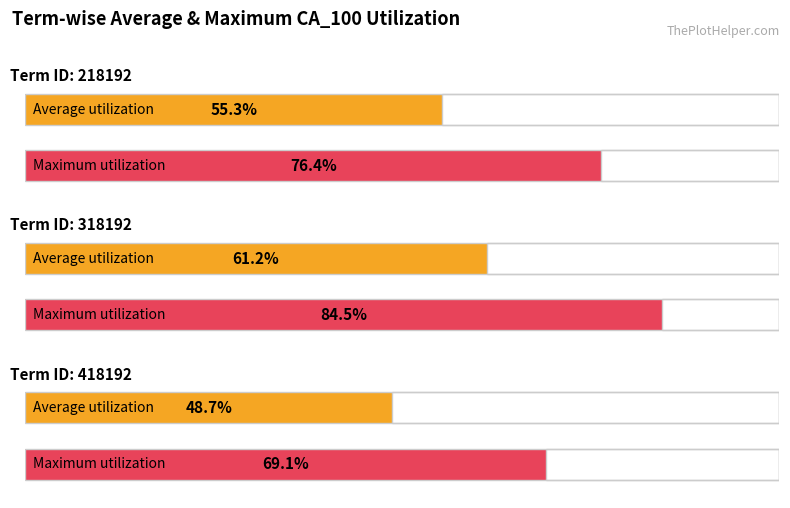

Is it true that Maximum utilization equals 21.0 at 318192?

False